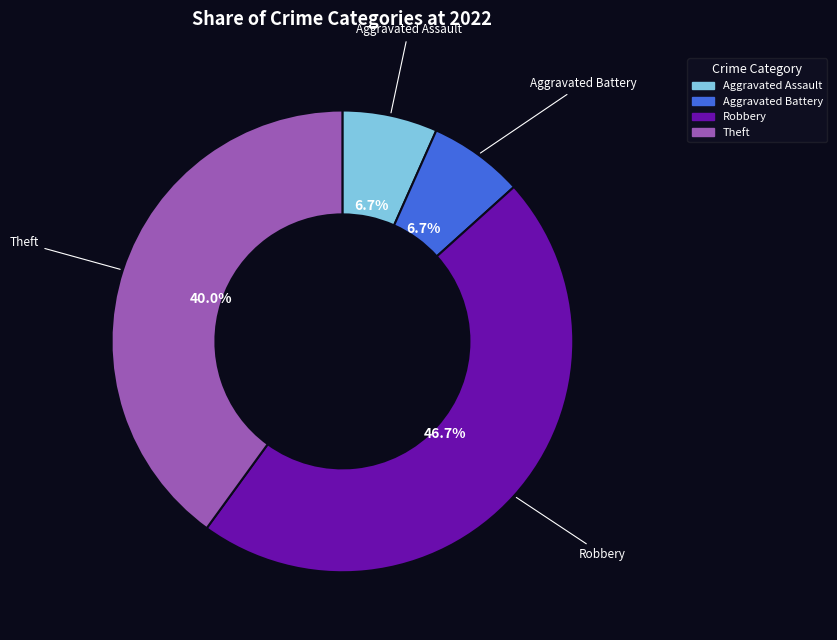

True or false: Aggravated Assault accounts for 12% of the total.

False